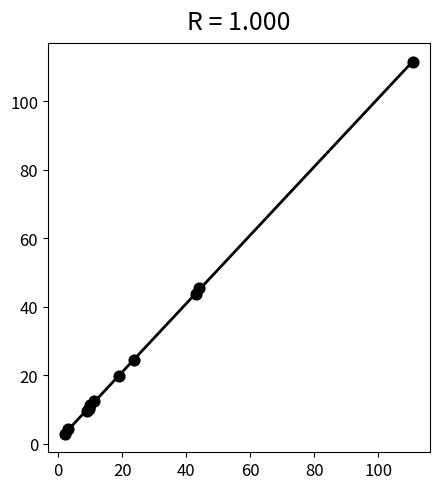

What Y value in the scatter plot is closest to 57?

45.4